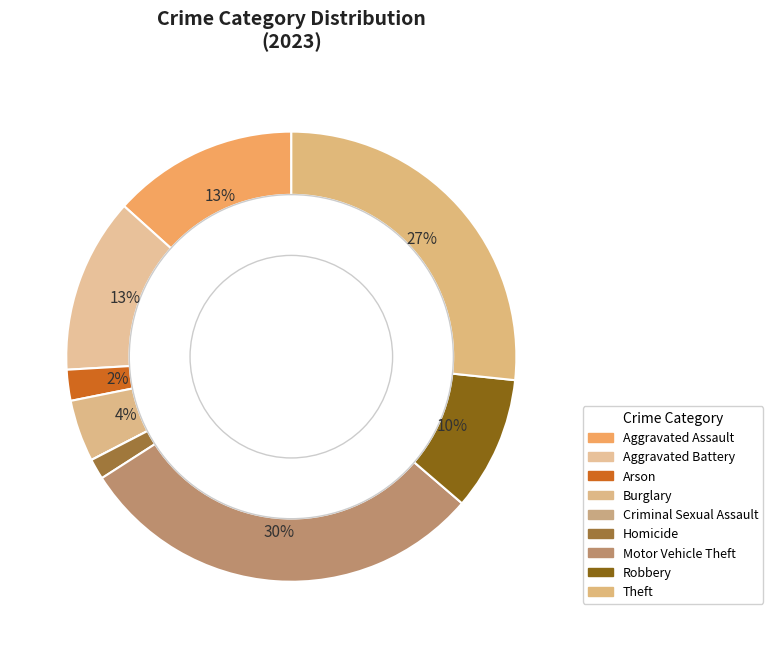

Is Aggravated Assault the majority of the pie?

No